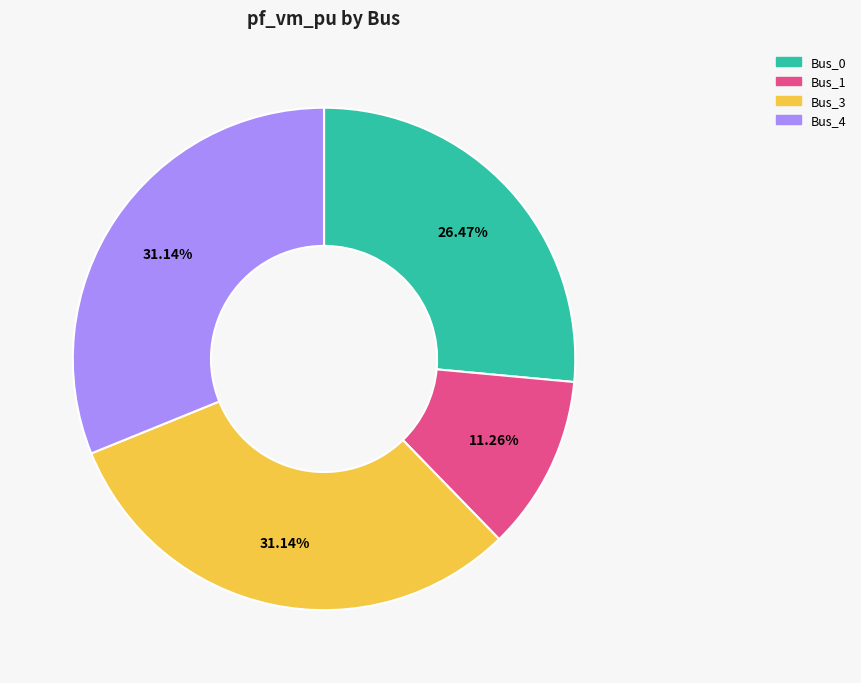

Do Bus_0 and Bus_3 together represent more than half of the pie?

Yes